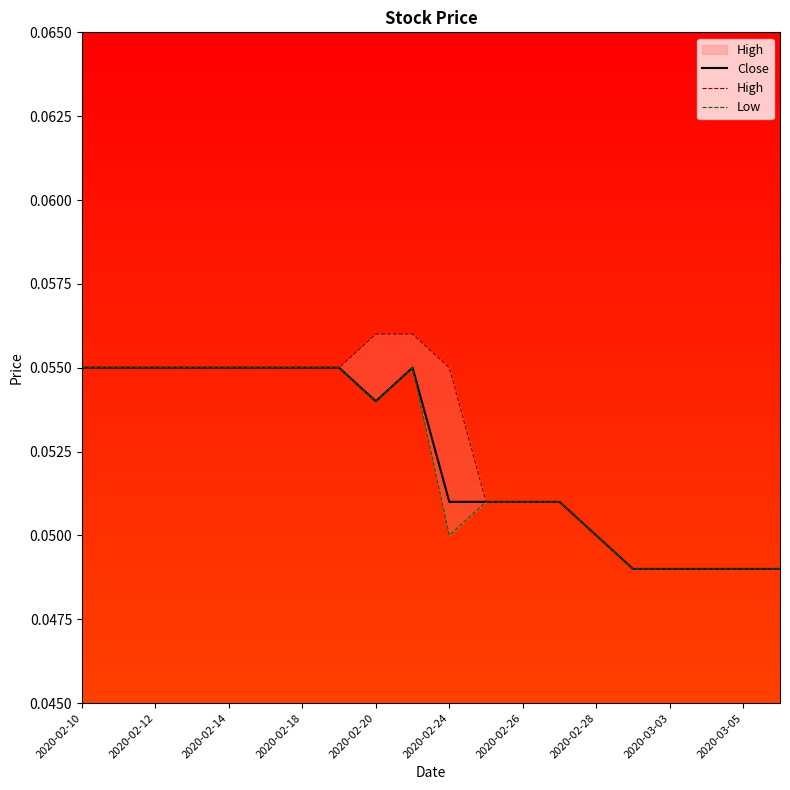

How many lines are shown in the chart?

3